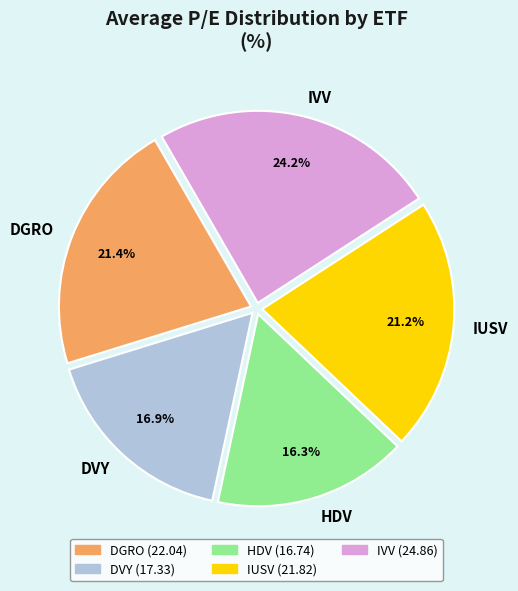

To the nearest percent, what is the difference between the largest and smallest slice percentages?

8%